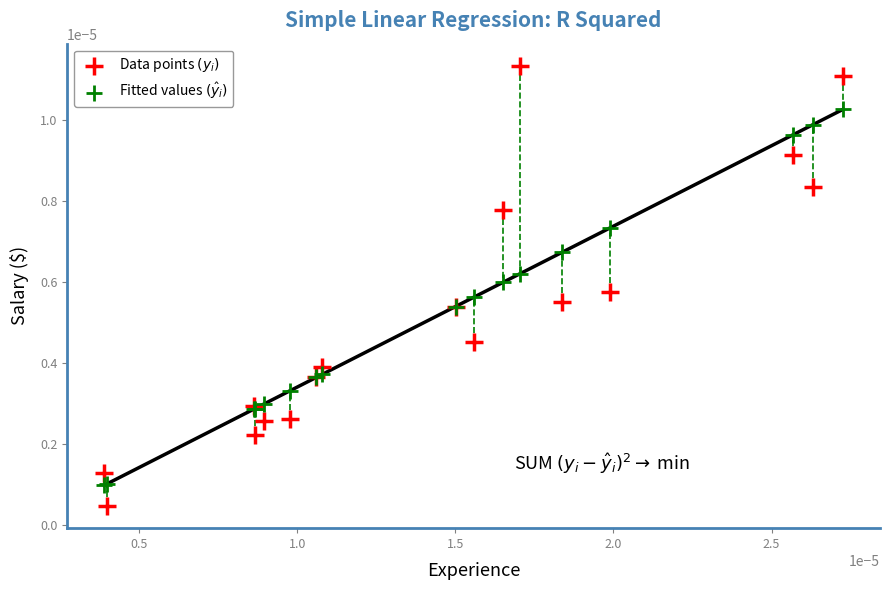

Which series contains the lowest Y value?

Data points $(y_i)$